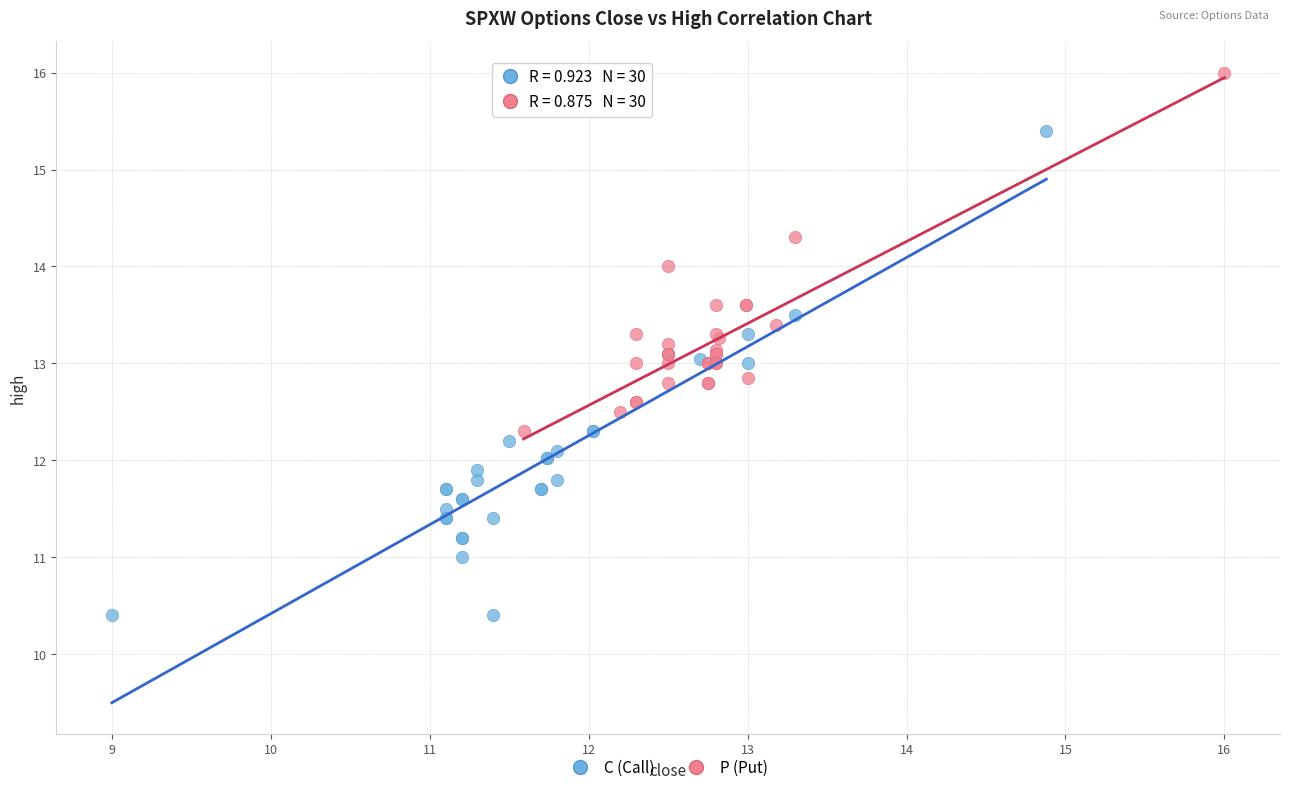

Which series contains the lowest Y value?

C (Call)